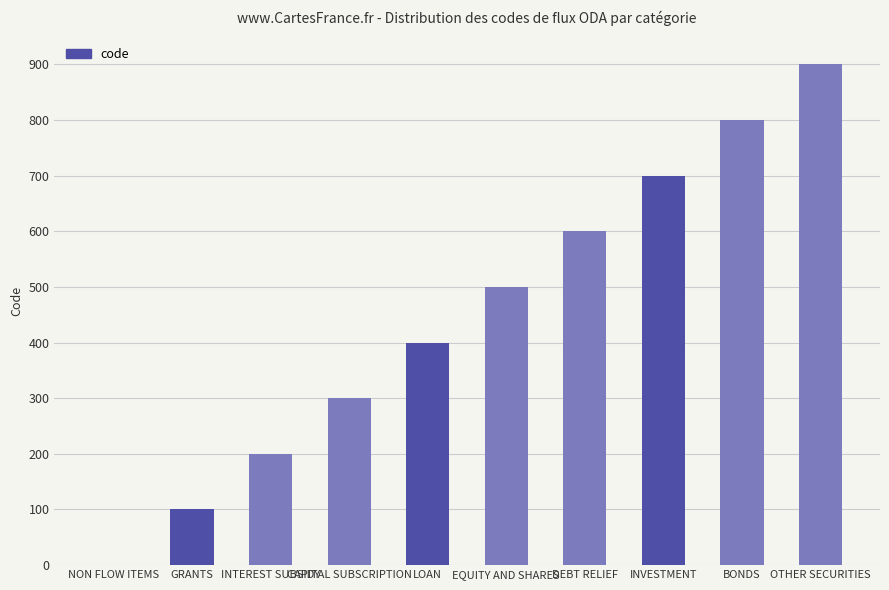

What is the maximum value shown in the chart?

900